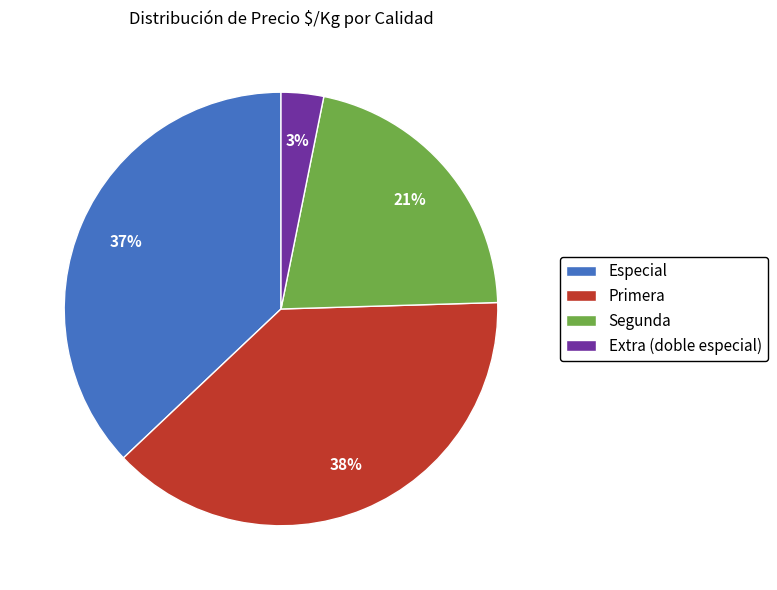

What is the smallest slice in the pie chart?

Extra (doble especial)